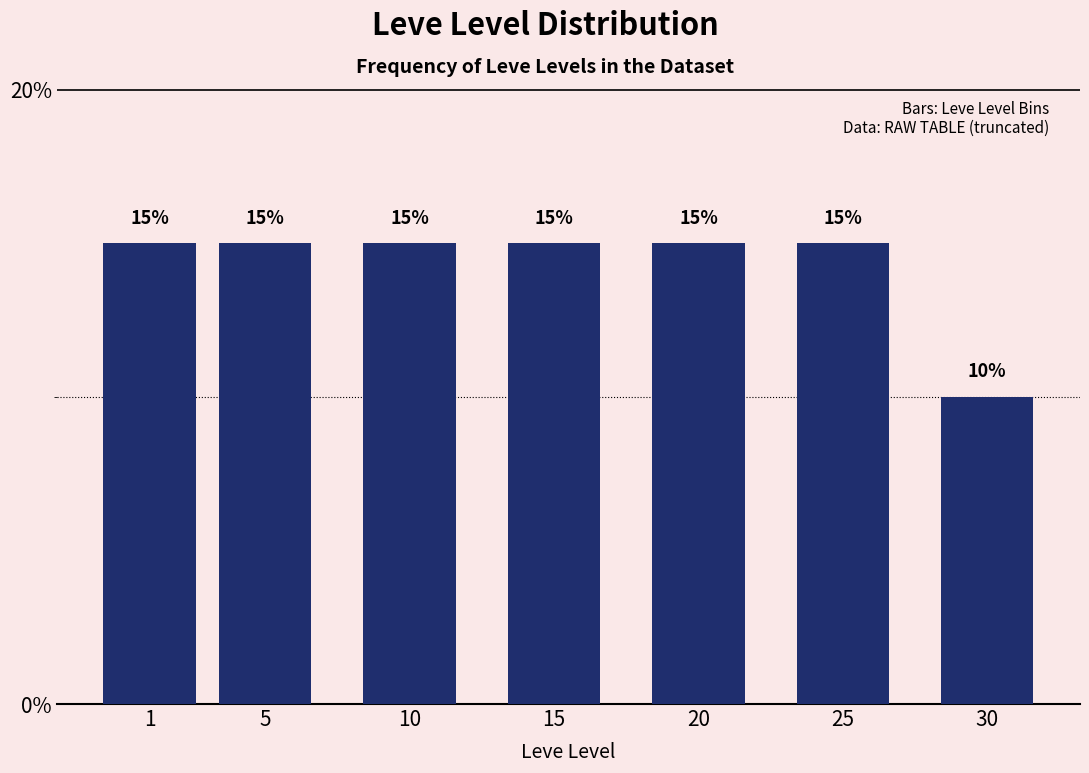

Reading right to left, transcribe all the data shown in this chart.

30=10	25=15	20=15	15=15	10=15	5=15	1=15